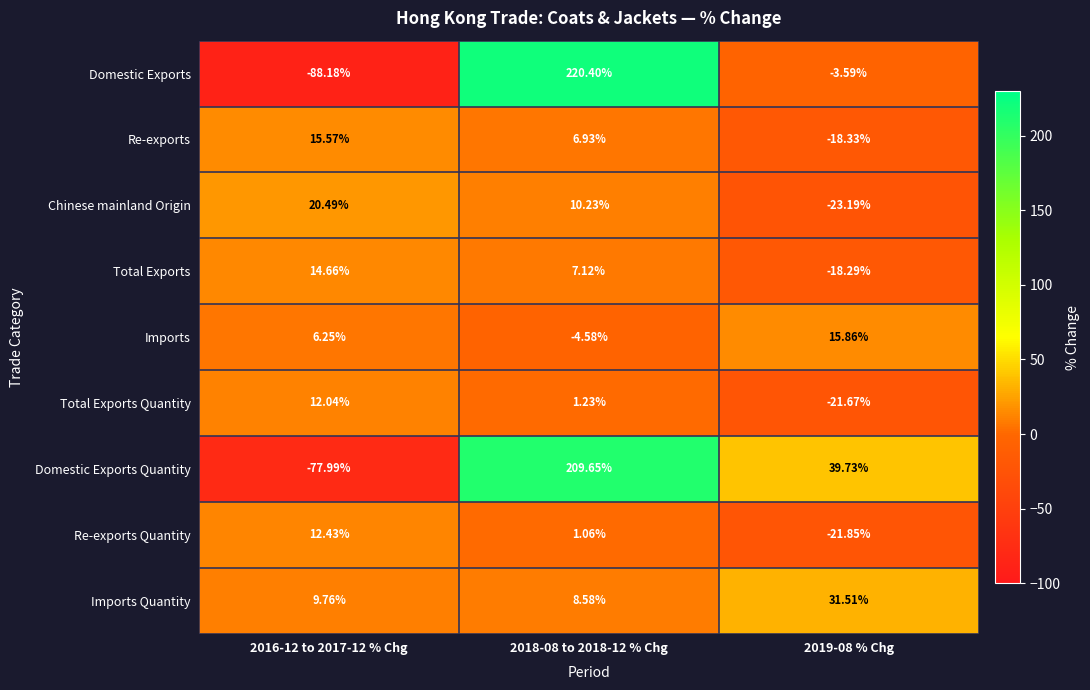

What is the minimum value shown in the chart?

-88.2